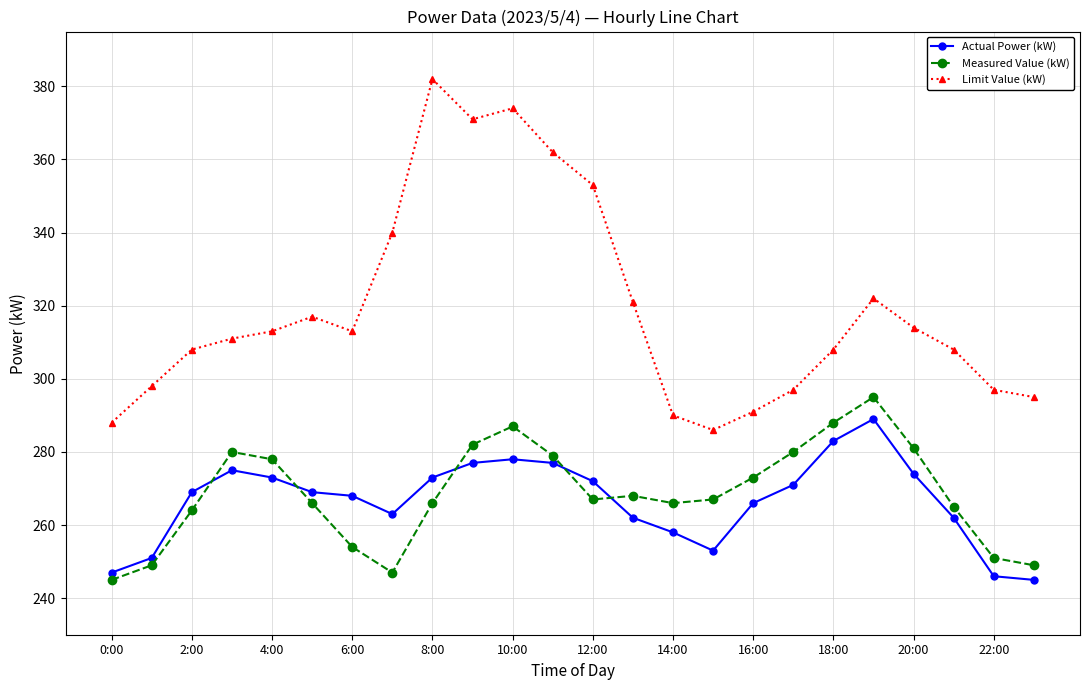

Which series has the widest spread of values?

Limit Value (kW)